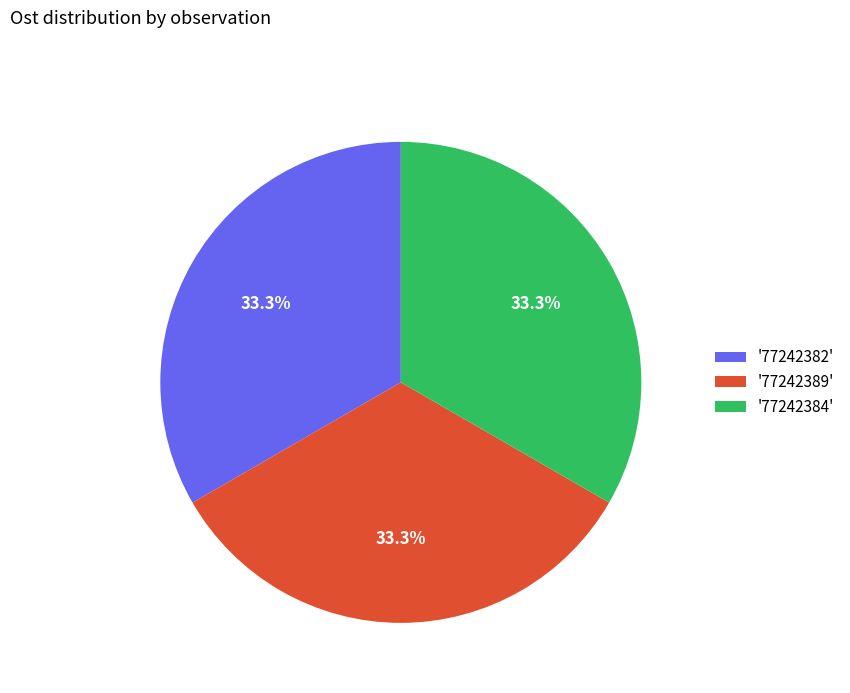

What is the ratio of the value at '77242382' to the value at '77242389'?

1.0